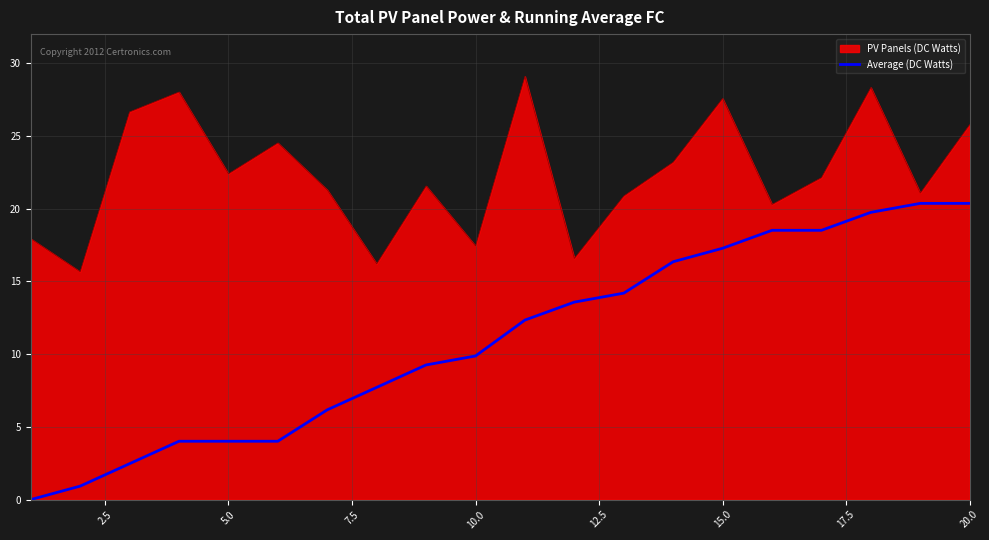

What is the maximum value for PV Panels (DC Watts)?

29.1